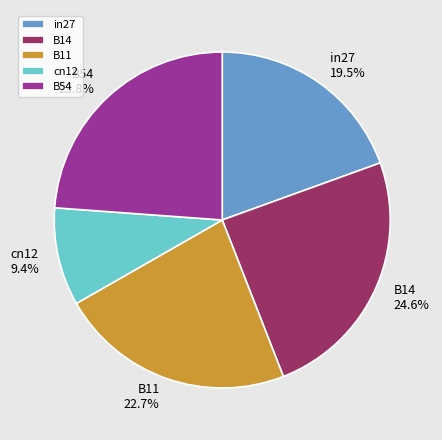

Combined, do B54 and B14 account for over 50%?

No